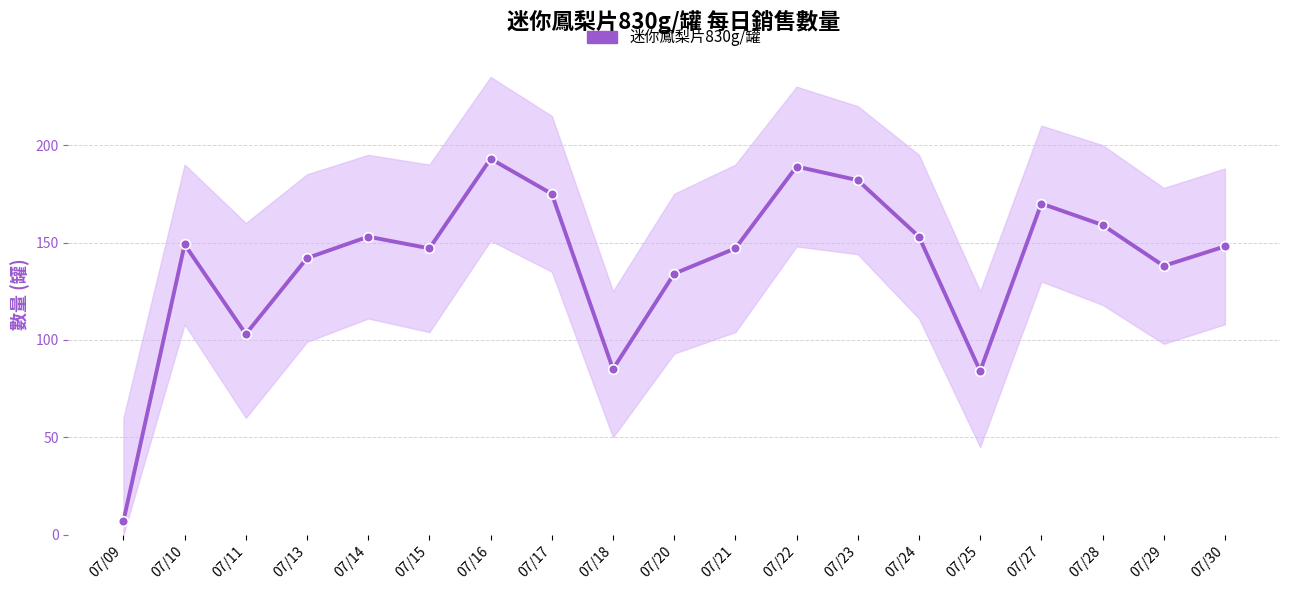

What is the change in value from 07/11 to 07/15?

+44